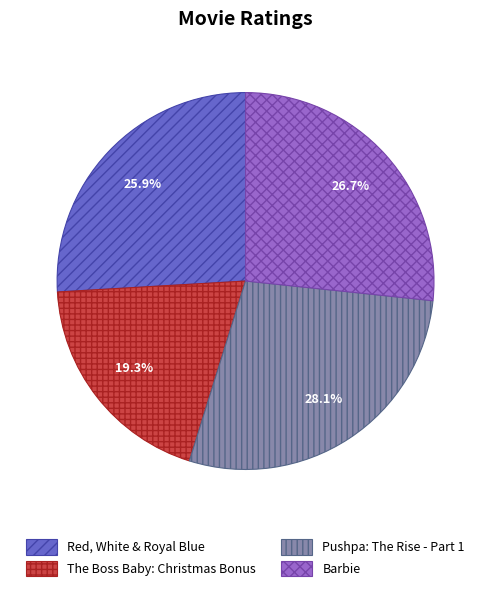

Which category has the biggest portion of the pie?

Pushpa: The Rise - Part 1